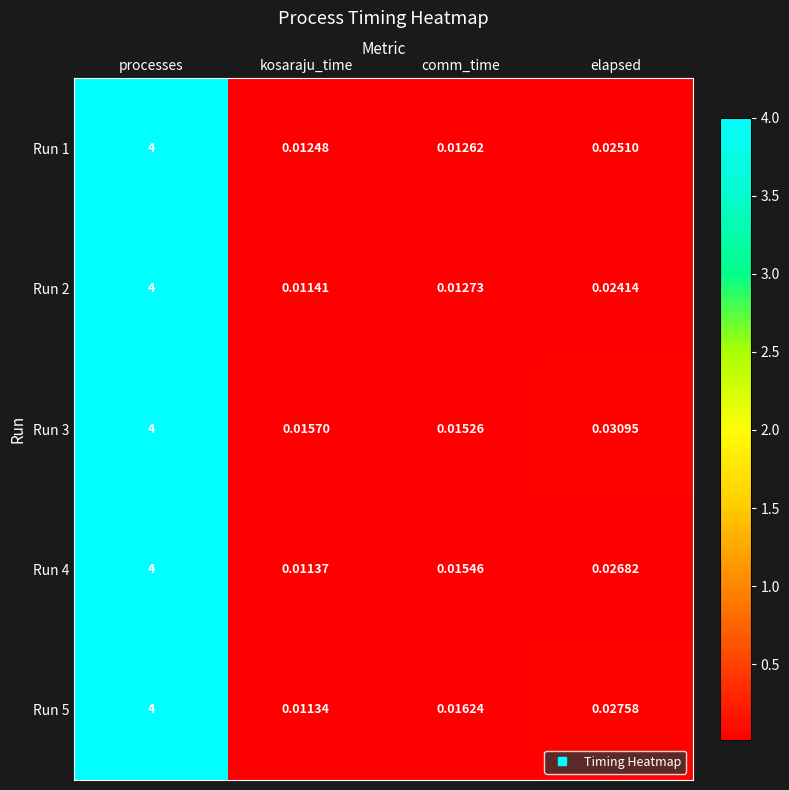

Which label corresponds to the smallest value in the chart?

kosaraju_time